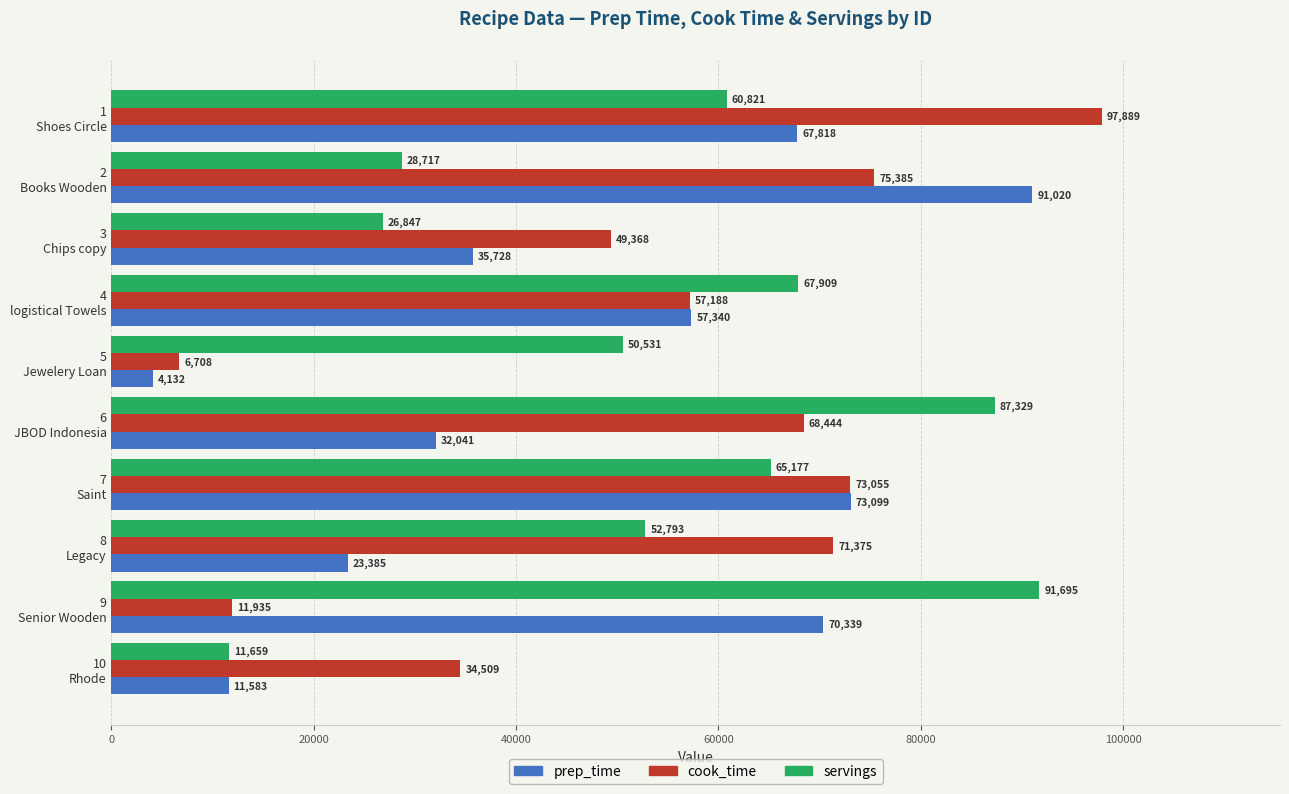

What is the difference between the maximum and minimum values in the cook_time series?

91181